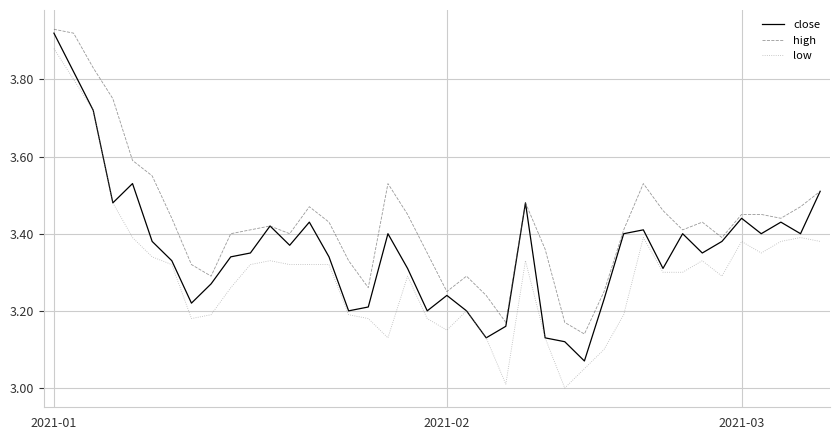

True or false: low and high cross at least once.

False